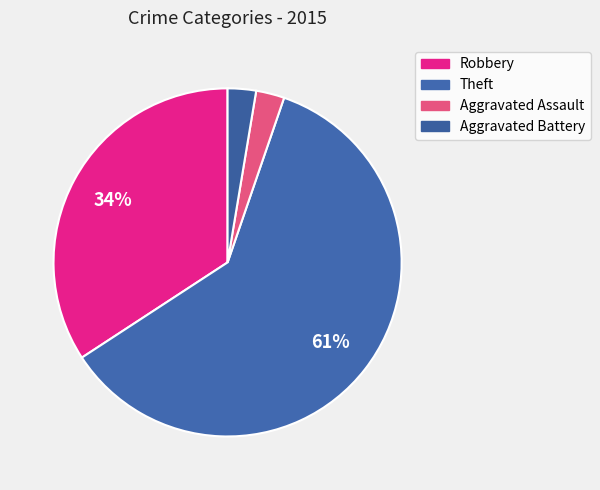

Which slice is the largest?

Theft